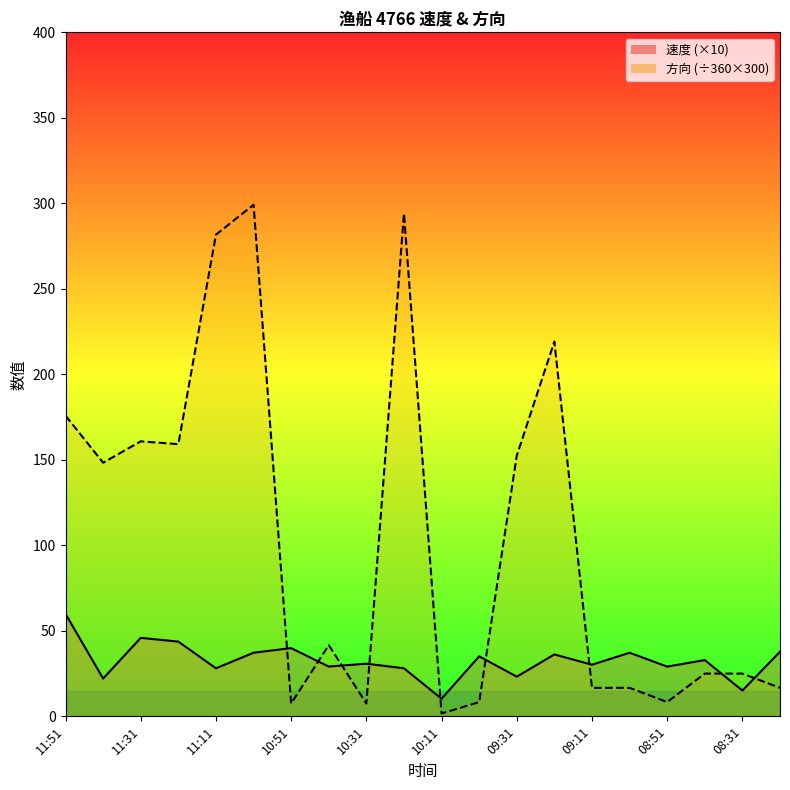

How many interior local valleys does the 方向 line series have?

6